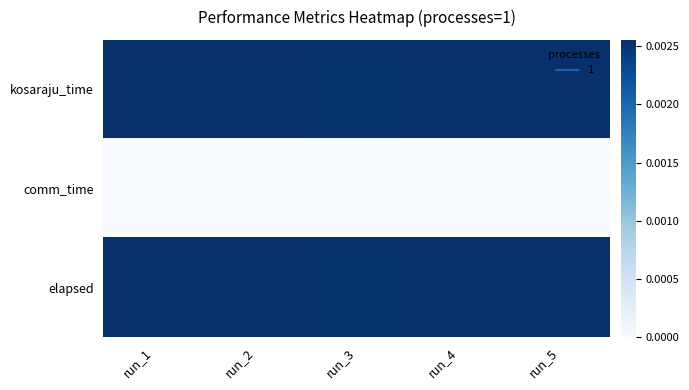

At which category is the sum across all series the highest?

run_1